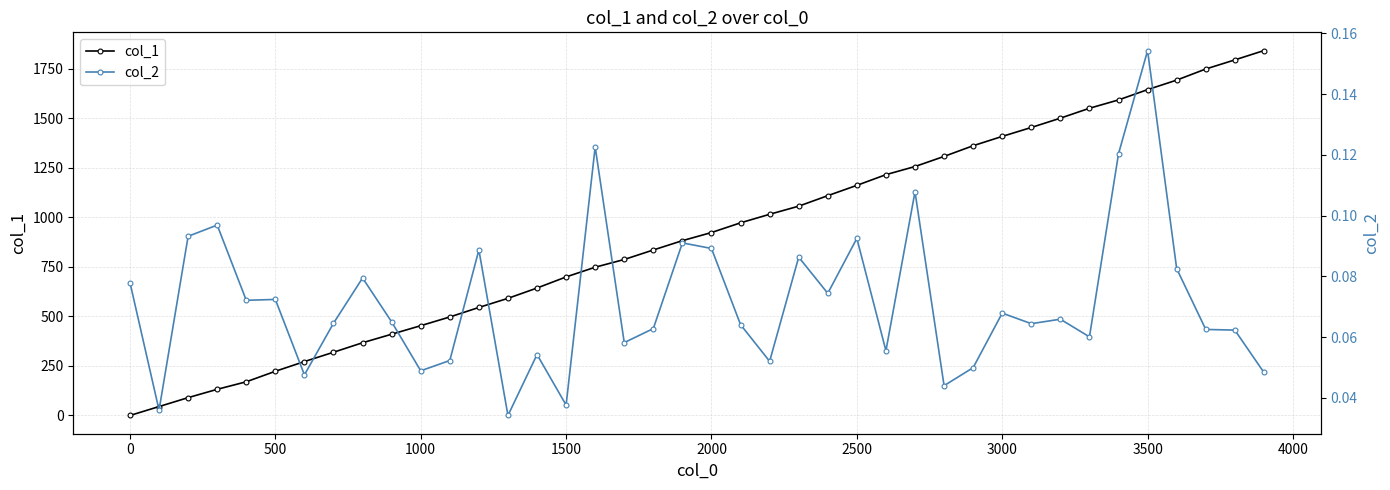

True or false: col_2 has more than 1 points higher than both neighbors.

True